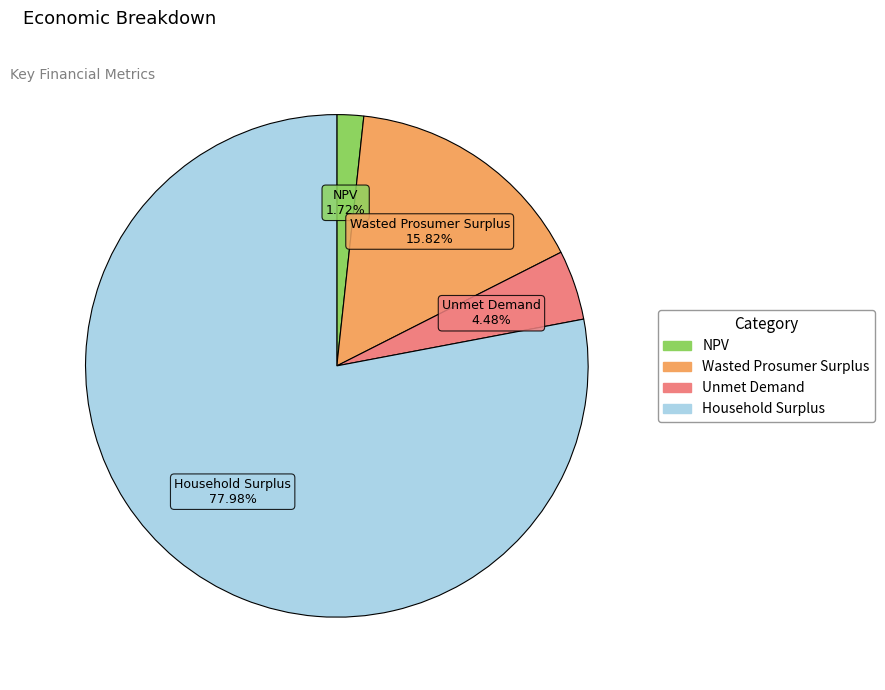

Do Unmet Demand and Household Surplus together represent more than half of the pie?

Yes